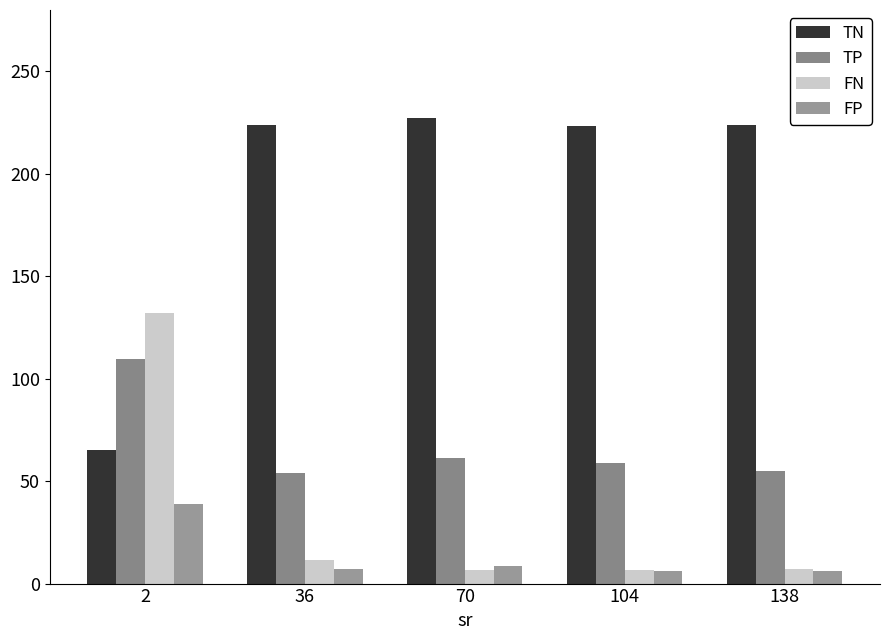

What is the average value of the TN series?

192.8